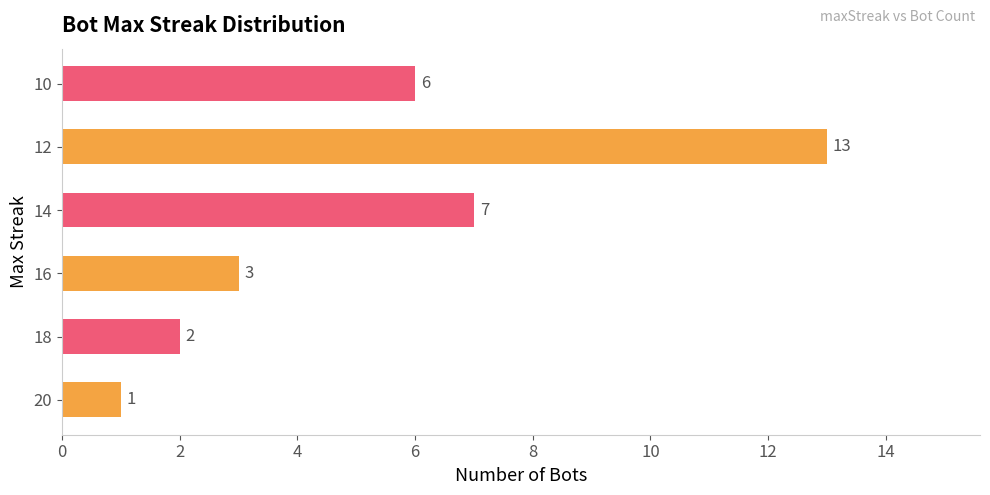

What is the change in value from 20 to 14?

+6